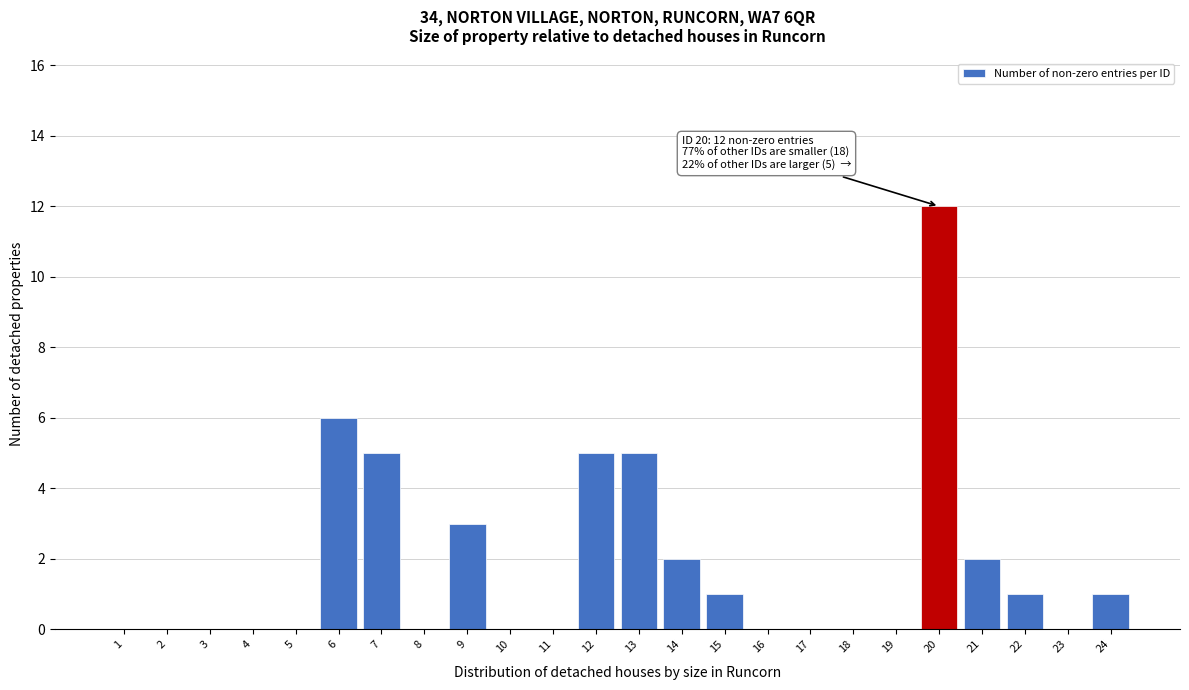

Reading left to right, list all the values displayed in this chart.

1=0	2=0	3=0	4=0	5=0	6=6	7=5	8=0	9=3	10=0	11=0	12=5	13=5	14=2	15=1	16=0	17=0	18=0	19=0	20=12	21=2	22=1	23=0	24=1